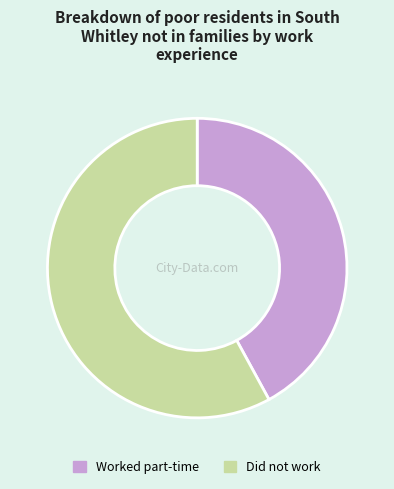

Is there a majority slice in this chart?

Yes